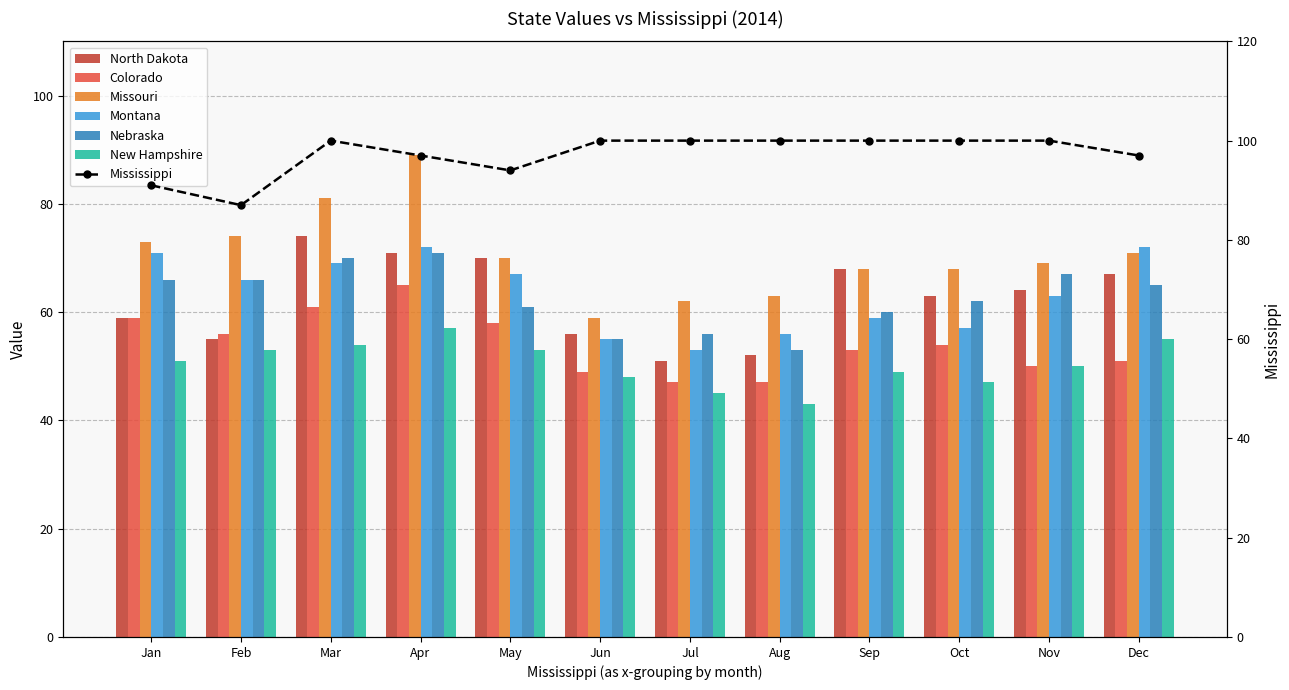

What is the value of the New Hampshire bar at the 2nd from the left?

53